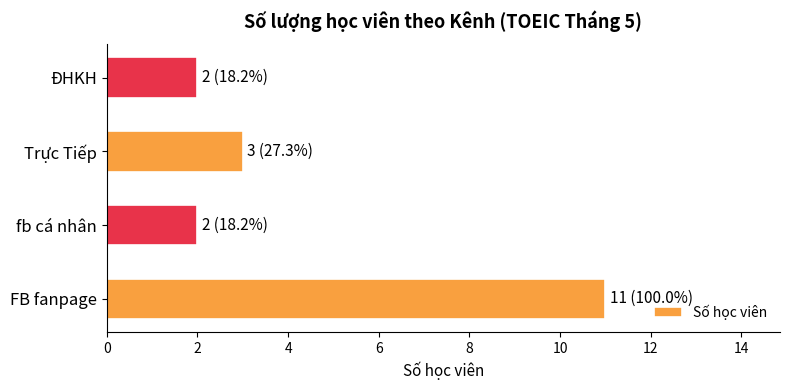

The chart shows a value of 3 at fb cá nhân. True or false?

False